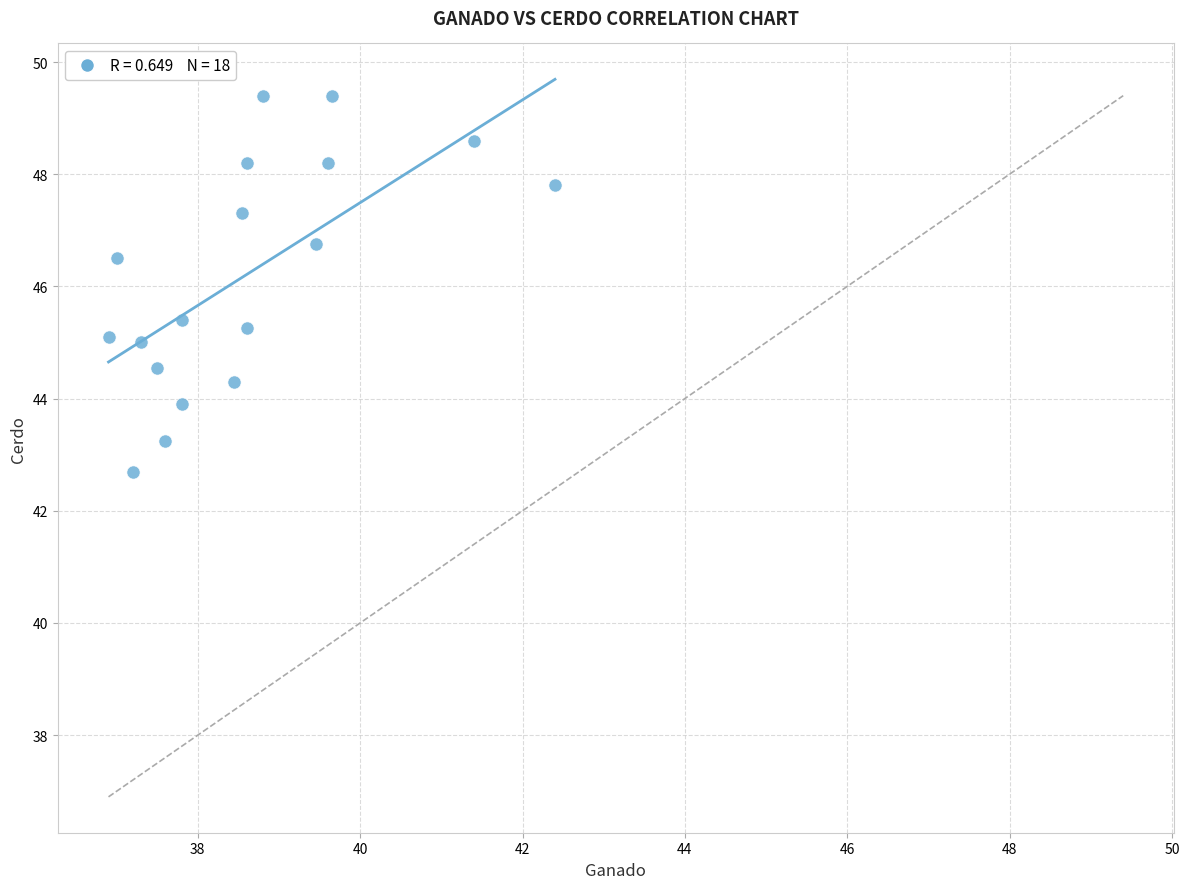

What is the range of Y values (max minus min)?

6.7